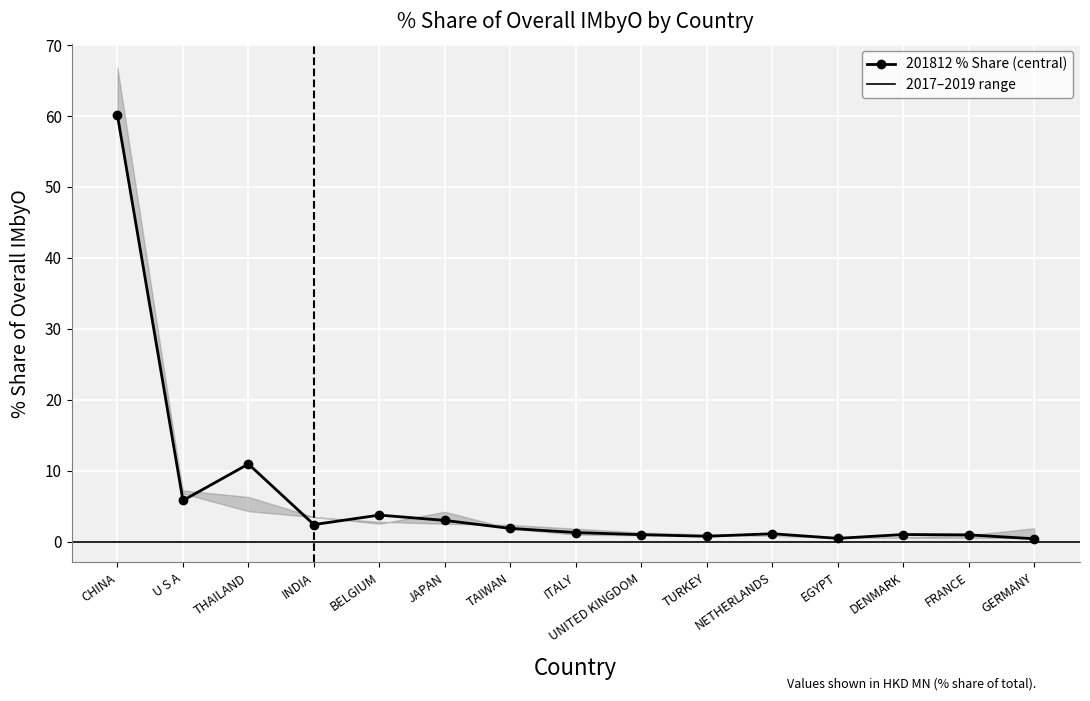

What is the change in value from JAPAN to UNITED KINGDOM?

-2.0